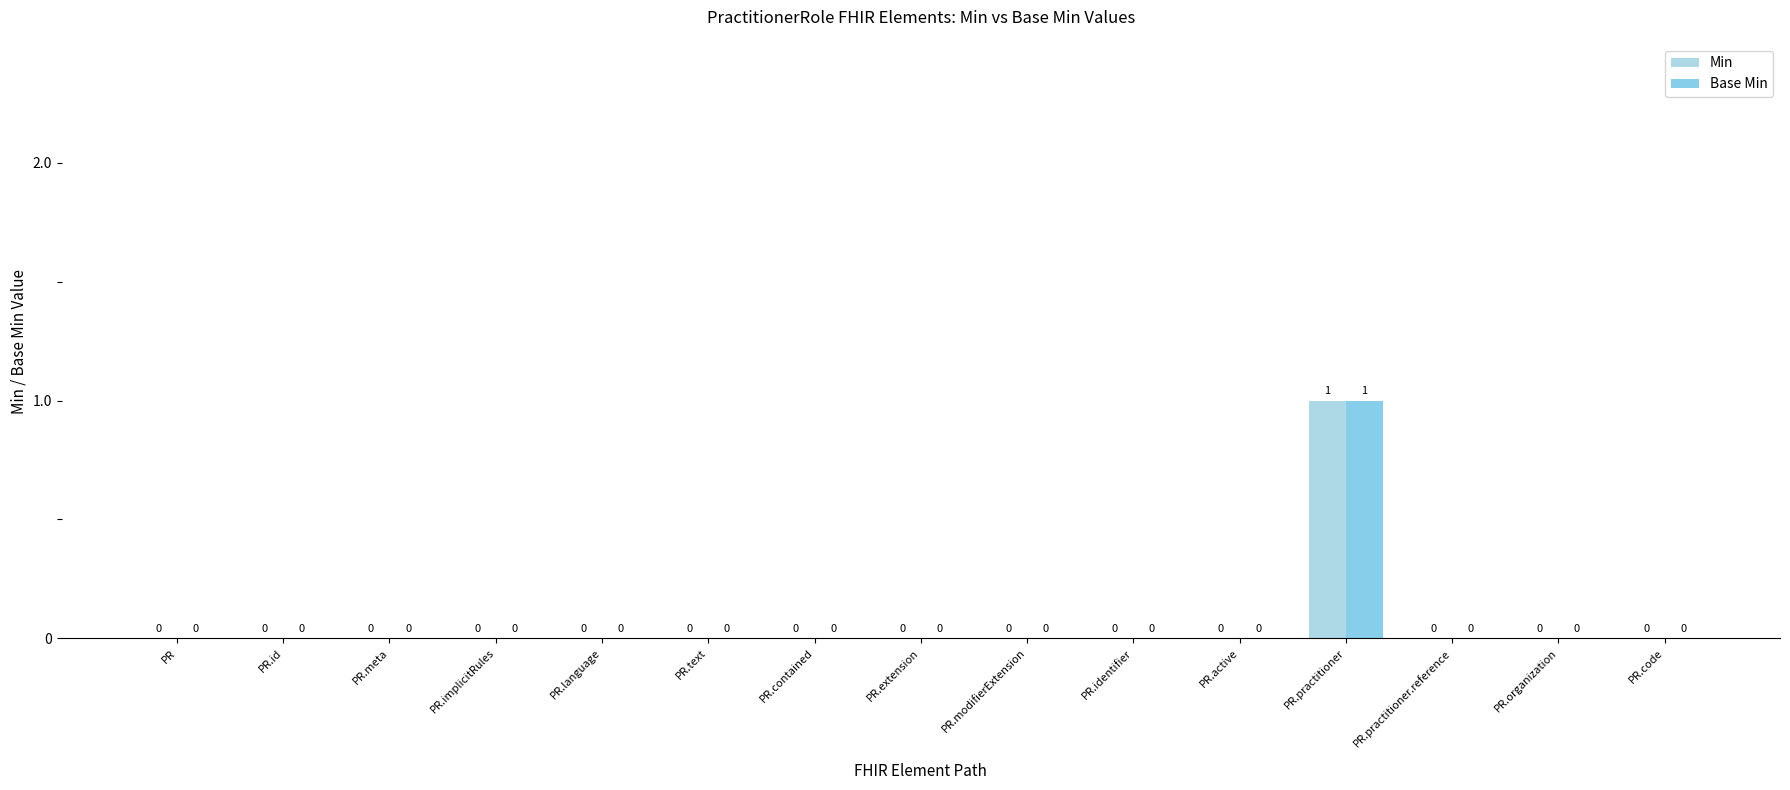

What are all the series names shown in the legend?

Min, Base Min